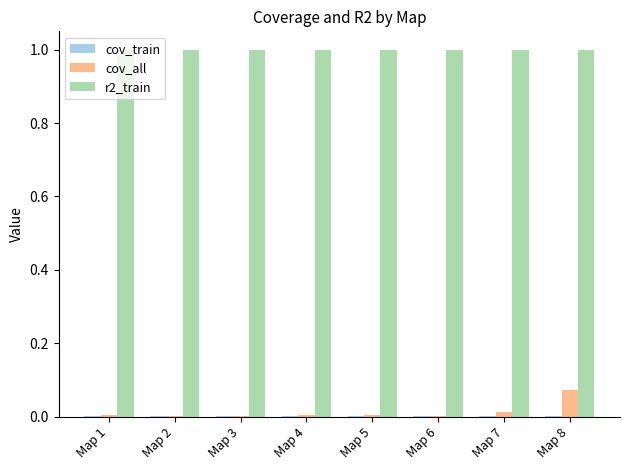

Which series has the largest total across all categories?

r2_train